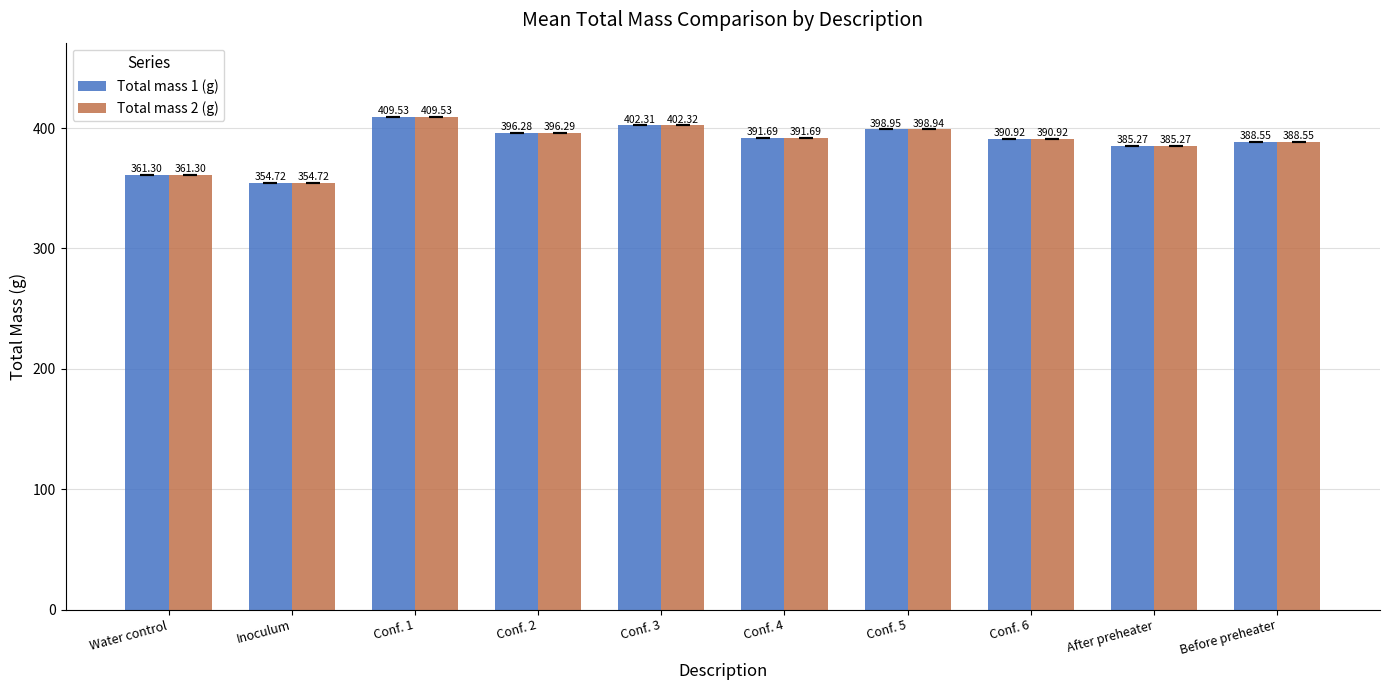

At which category does the chart reach its minimum across all series?

Inoculum